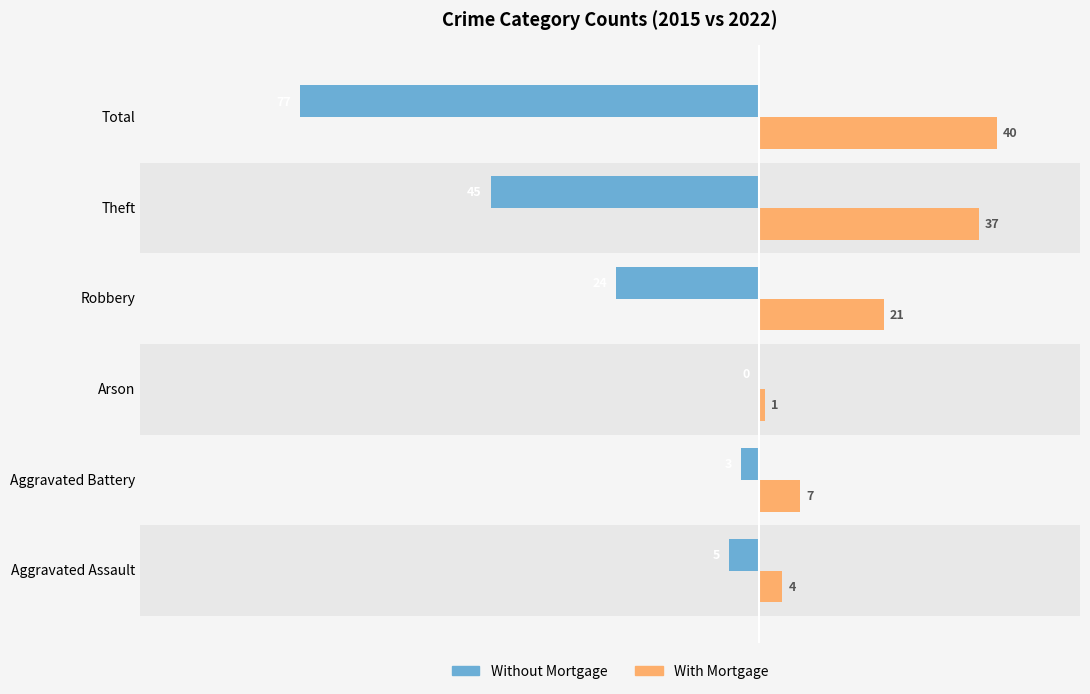

How many data points does each series have?

6